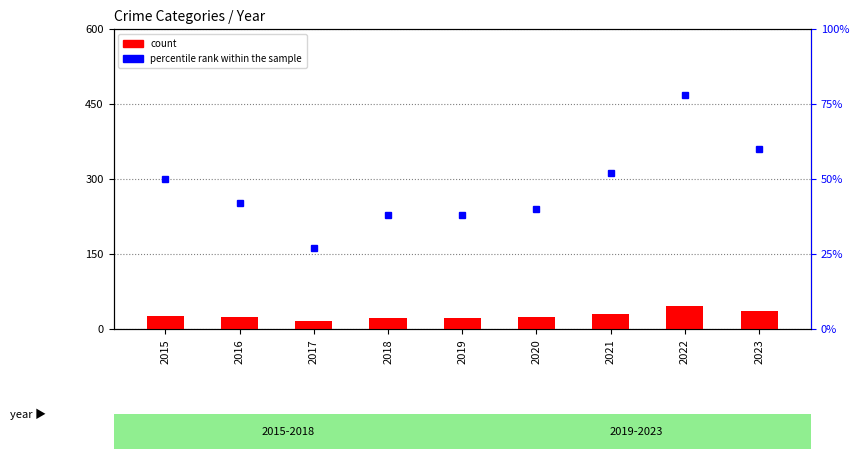

What is the maximum value shown in the chart?

78